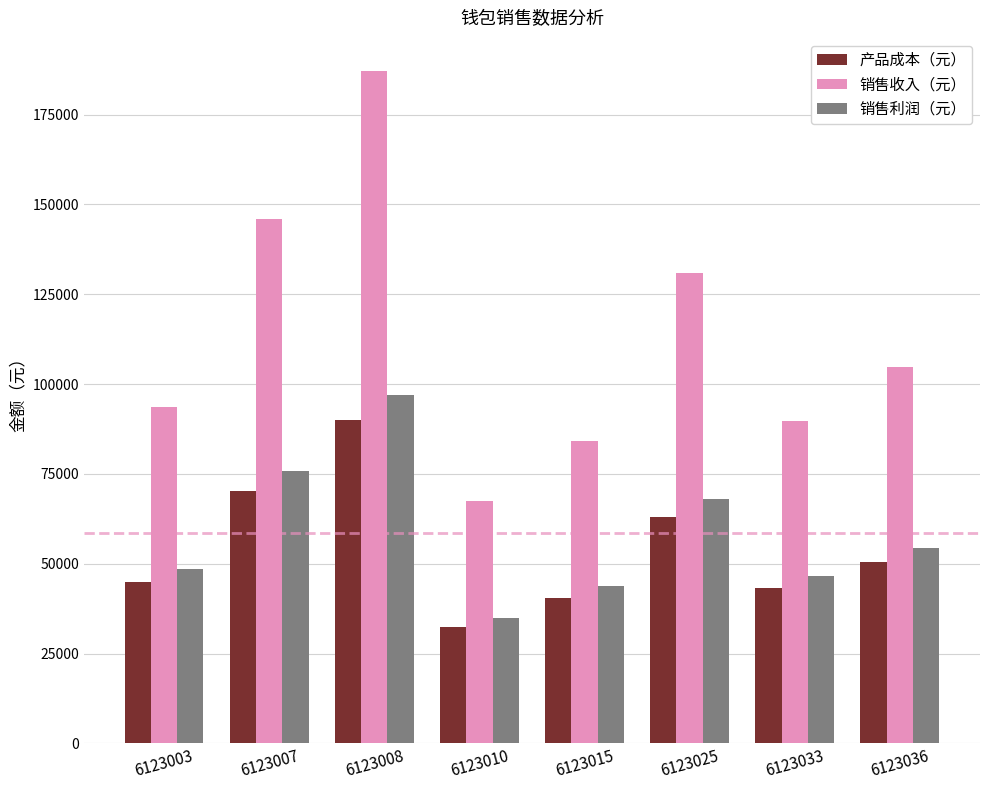

Read the 销售收入（元） value at 6123015.

84150